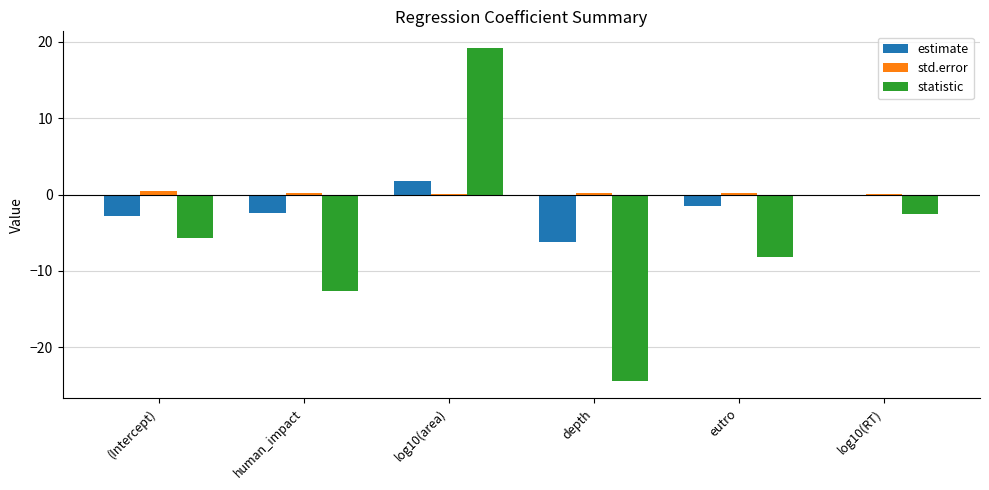

Which series has the widest spread of values?

statistic